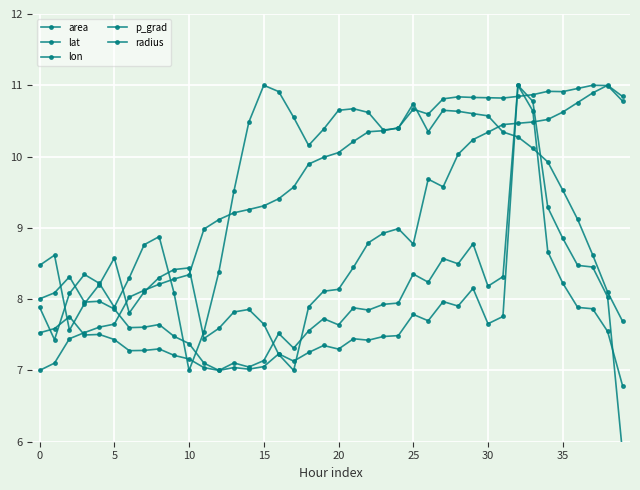

What is the difference between the area values at 14 and 29?

1.1